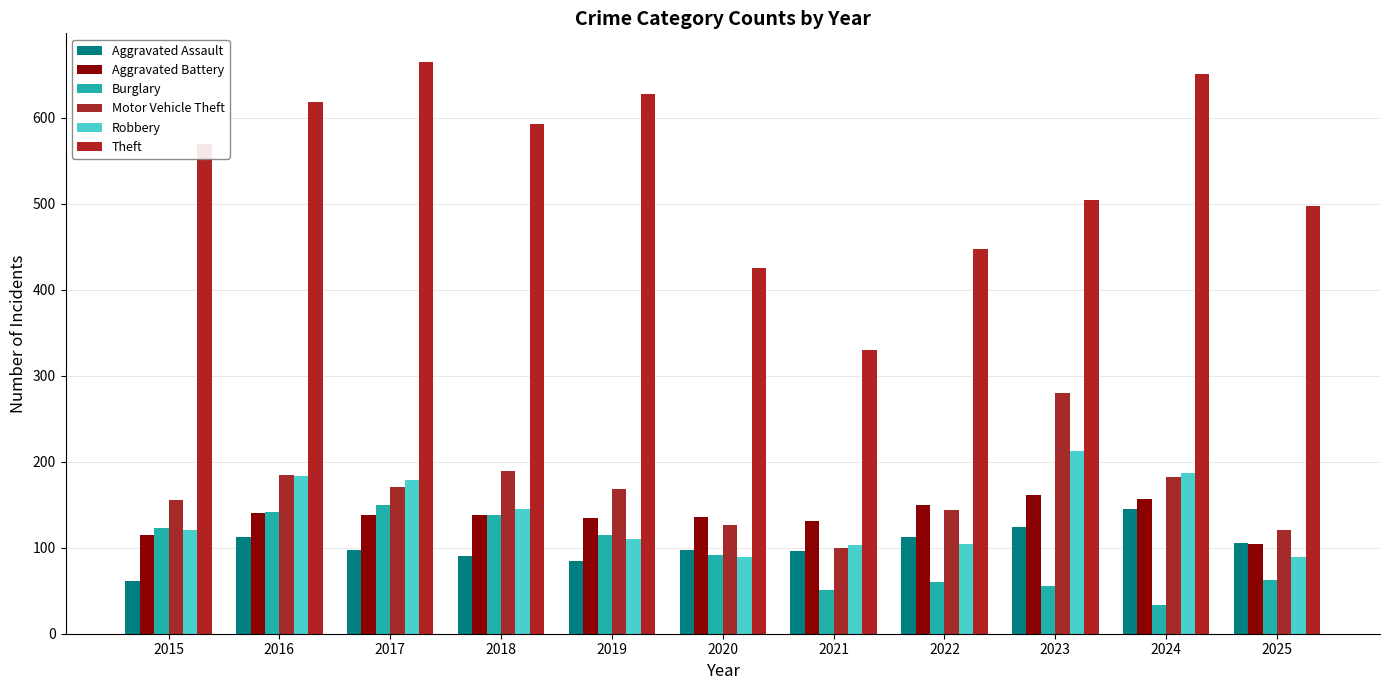

What is the difference between the second highest and minimum values in the Aggravated Battery series?

53